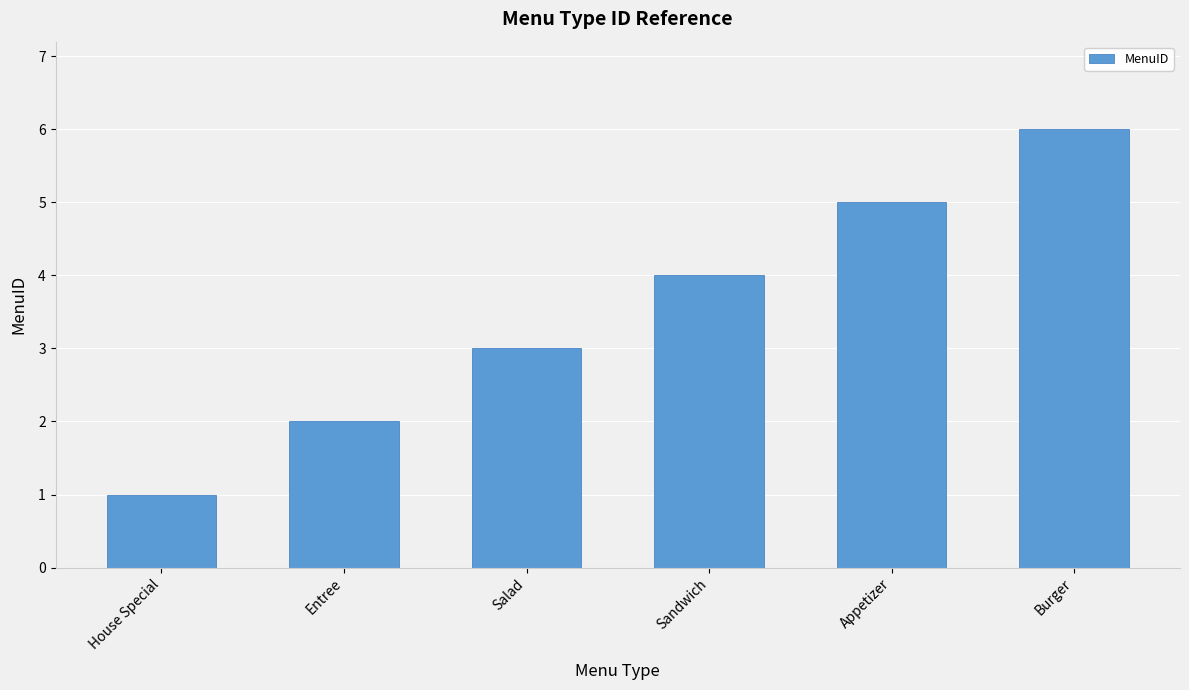

Are the bars grouped side by side (vs. stacked)?

No